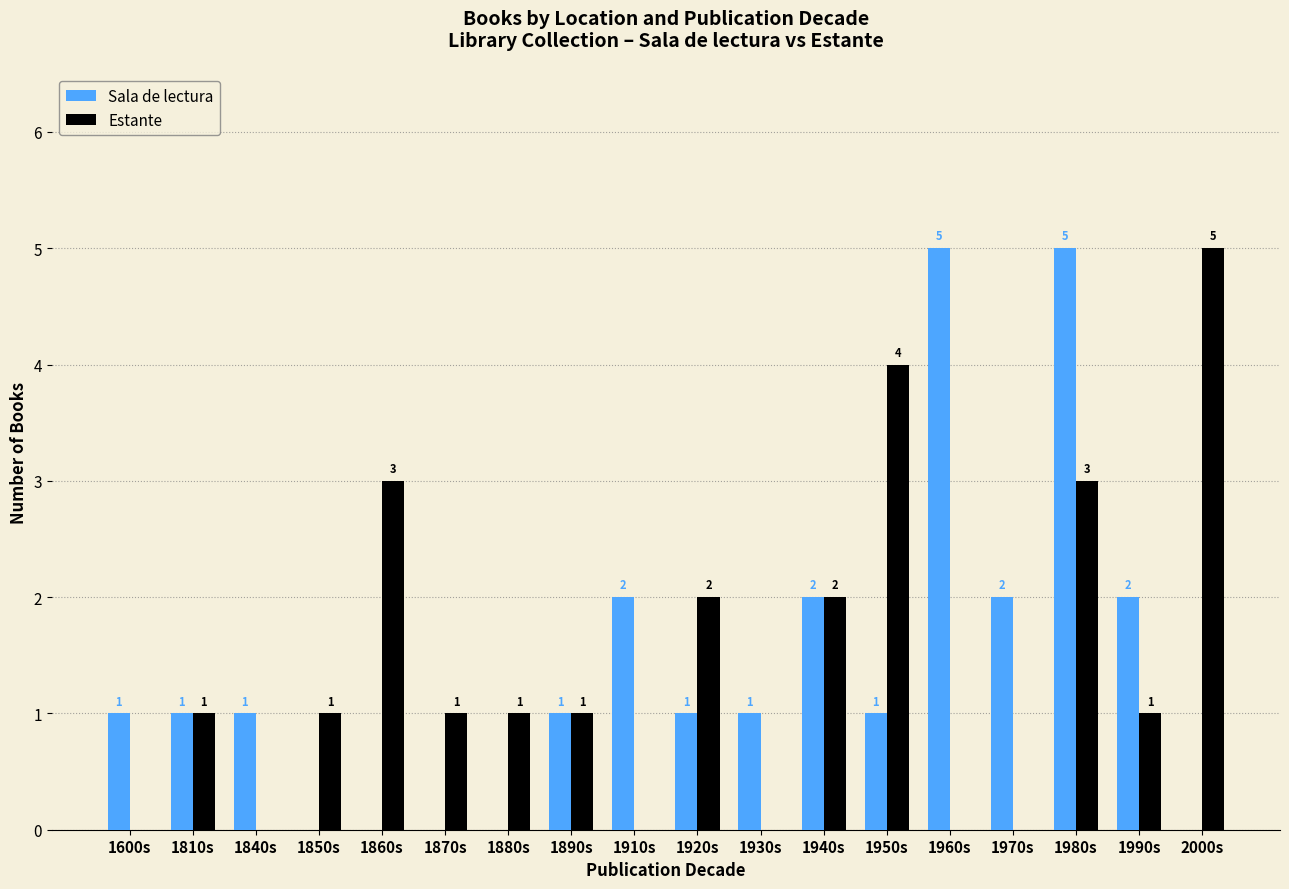

Which series changed the most between 1940s and 1950s?

Estante